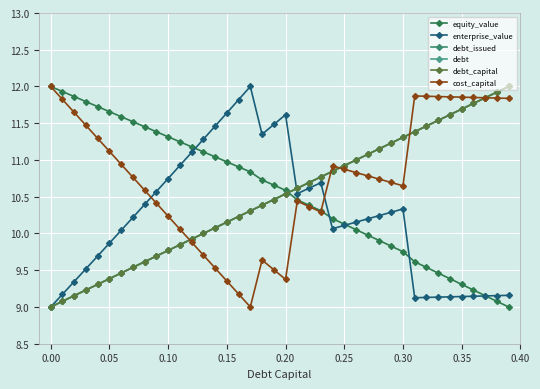

Which series has the largest total across all categories?

cost_capital